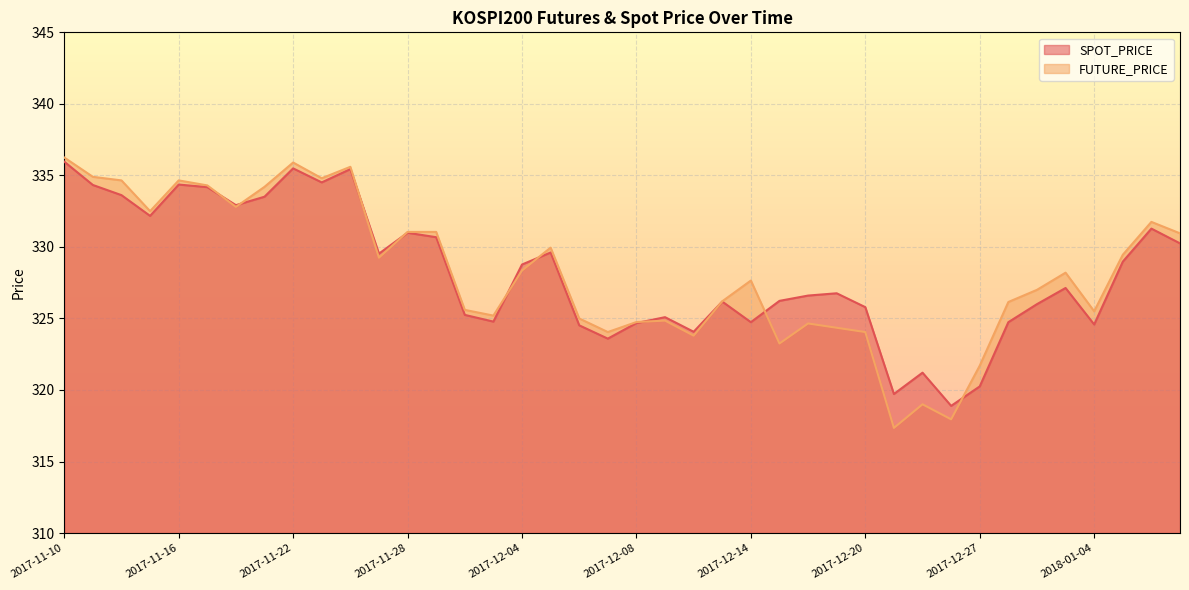

What is the total value across all series at 2017-12-15?

649.5